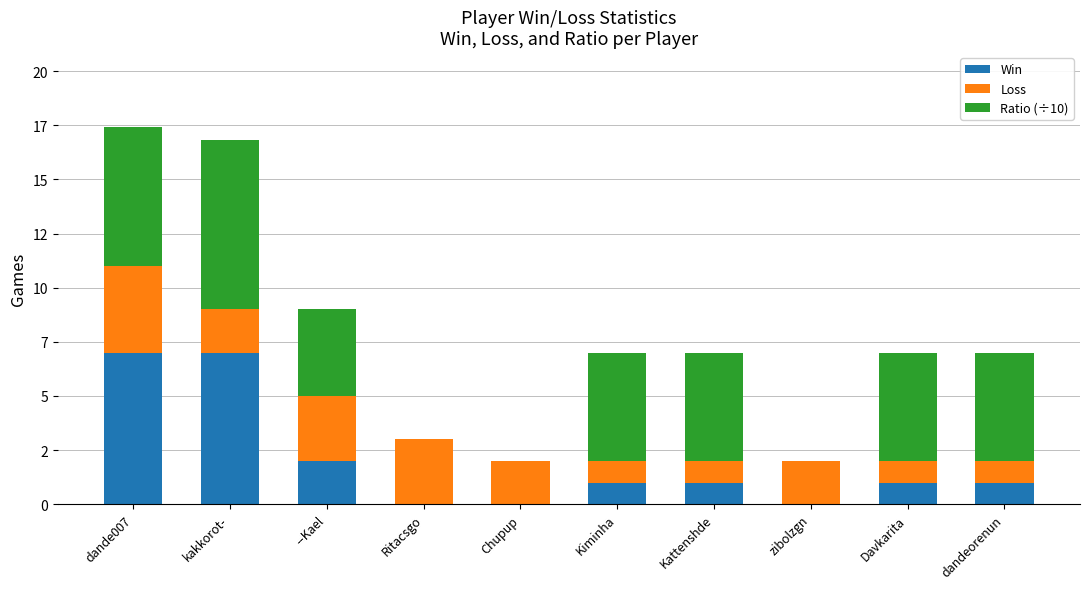

Is it true that Loss equals 2.0 at kakkorot-?

True